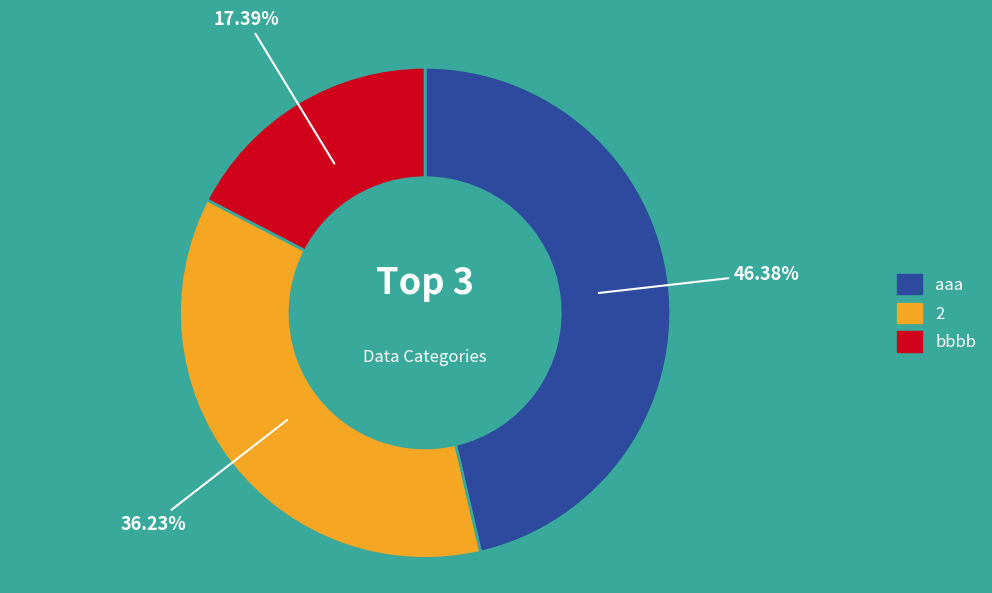

Is the sum of aaa and bbbb greater than half?

Yes